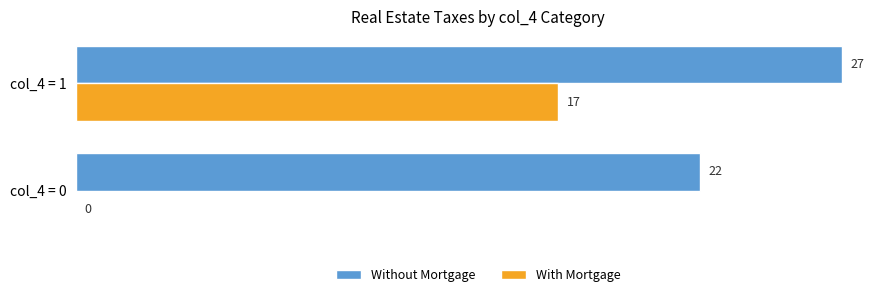

What is the sum of all Without Mortgage values?

49